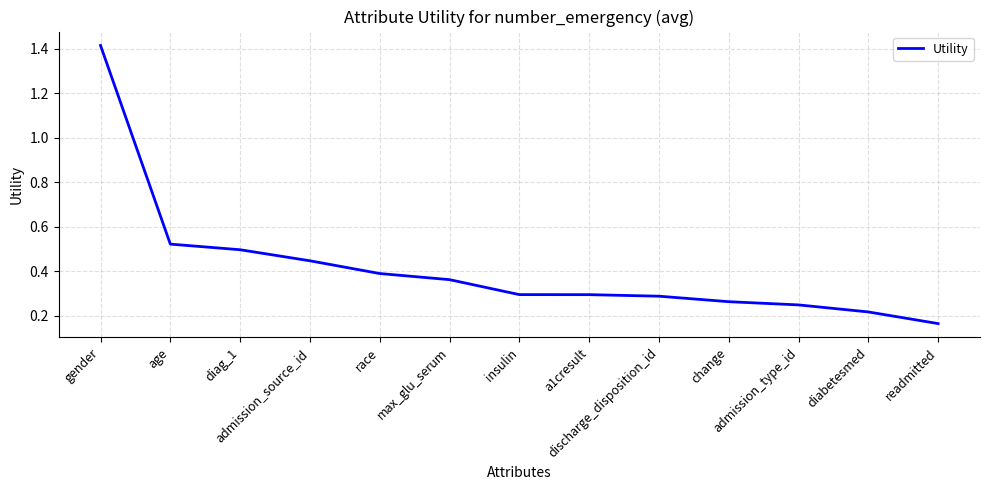

Where is the data nearest to the value 0?

readmitted